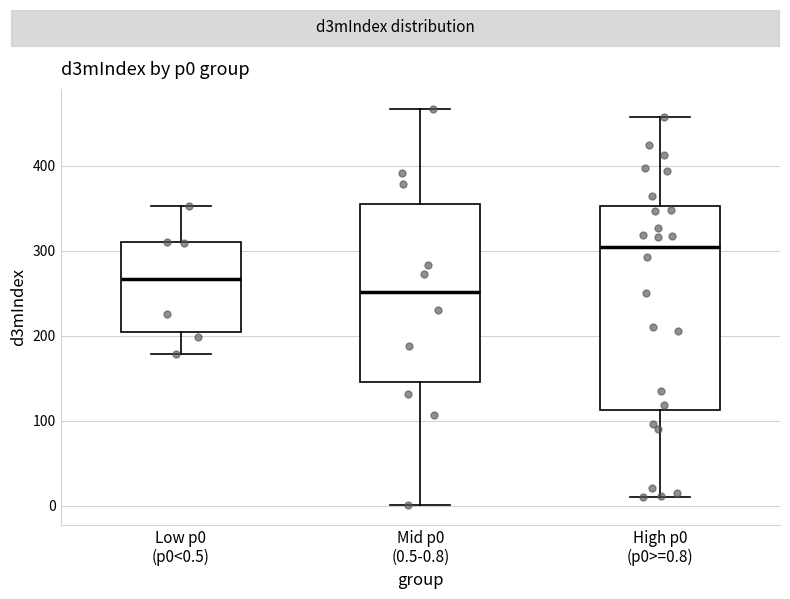

Which box has the lowest median line?

Mid p0 (0.5-0.8)